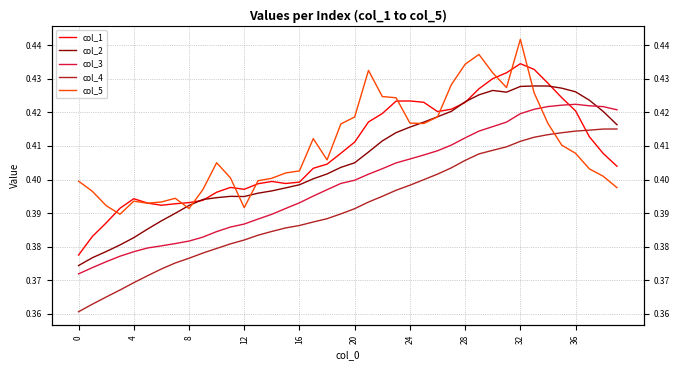

True or false: col_1 and col_5 cross at least once.

True